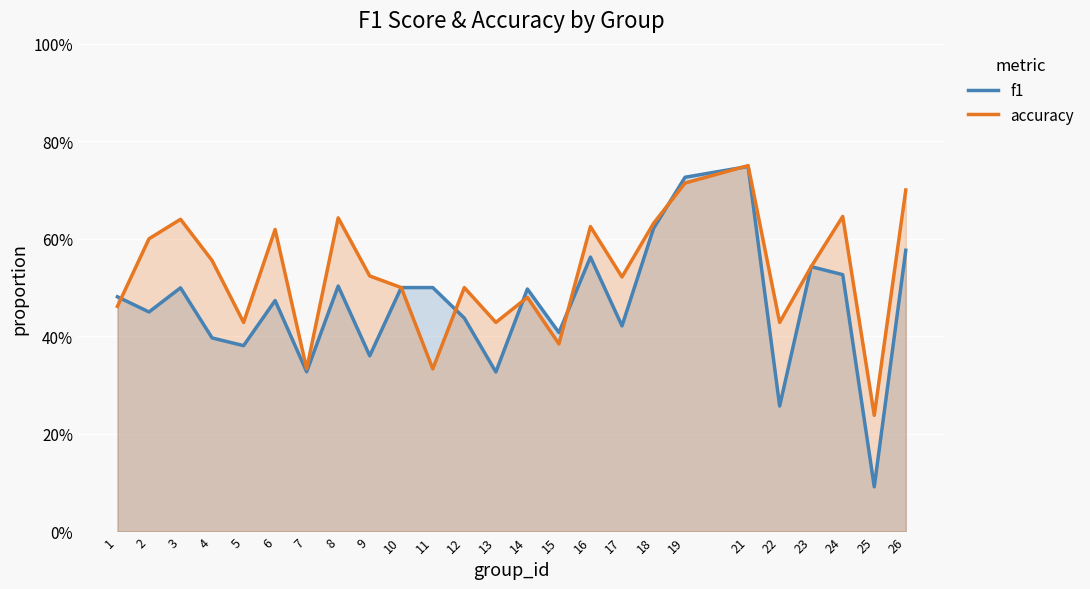

What are all the series names shown in the legend?

f1, accuracy